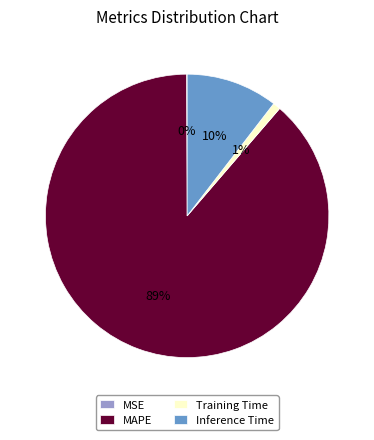

Which category has the biggest portion of the pie?

MAPE